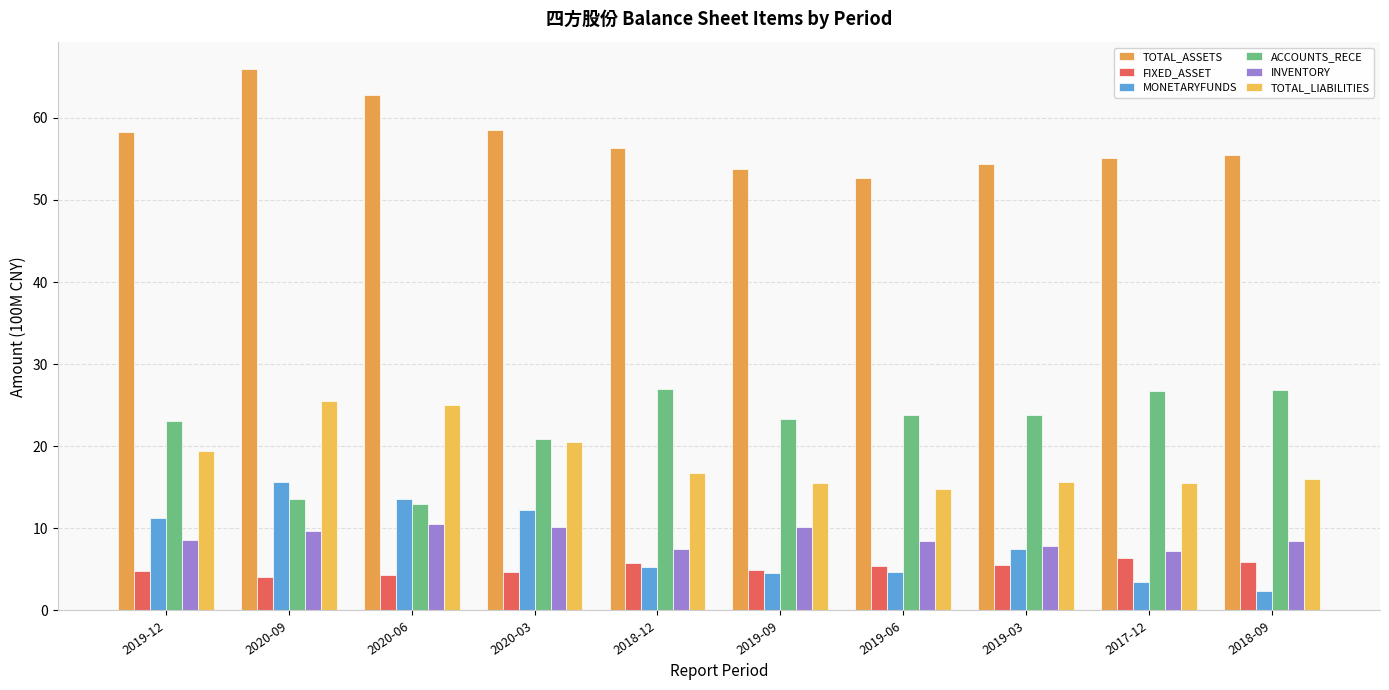

What is the label of the 2nd bar from the right?

2017-12